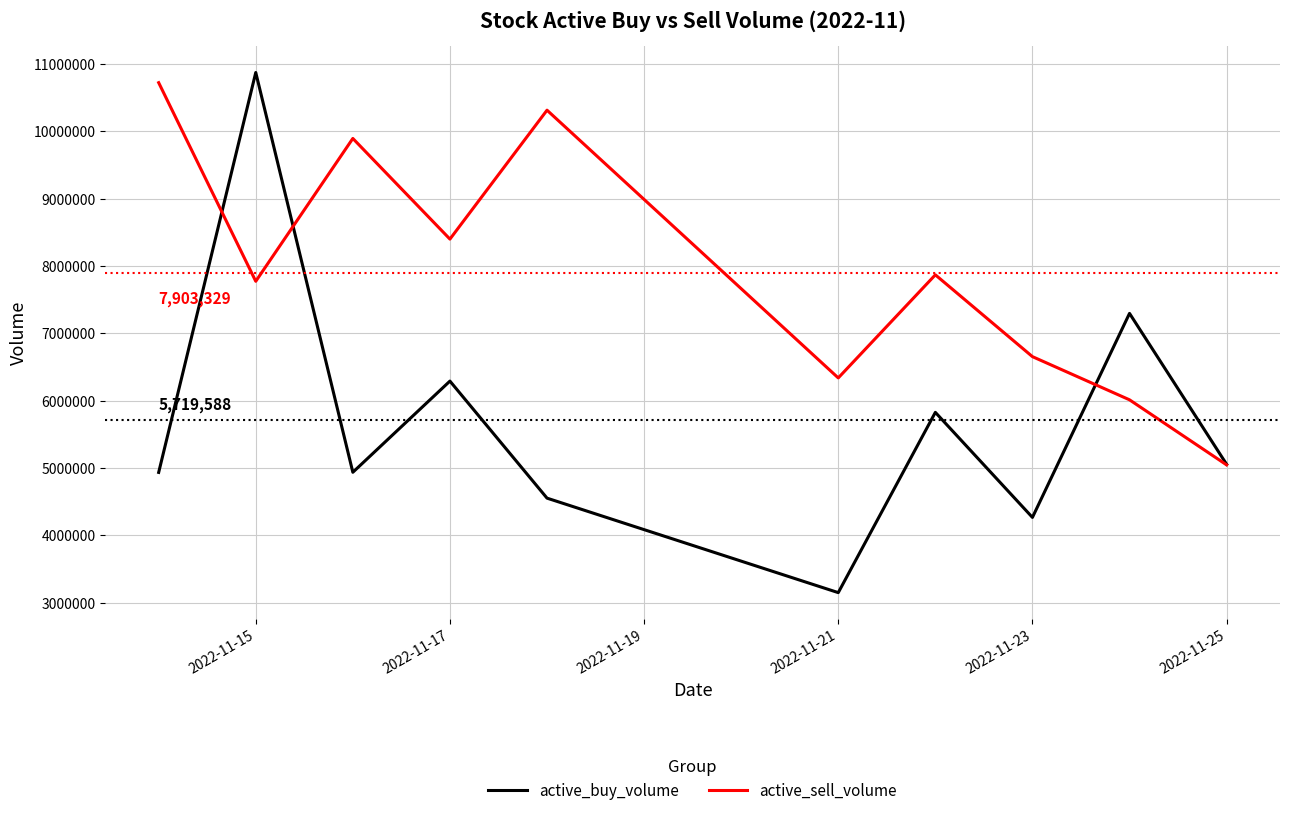

Which series has the largest range (max minus min)?

active_buy_volume